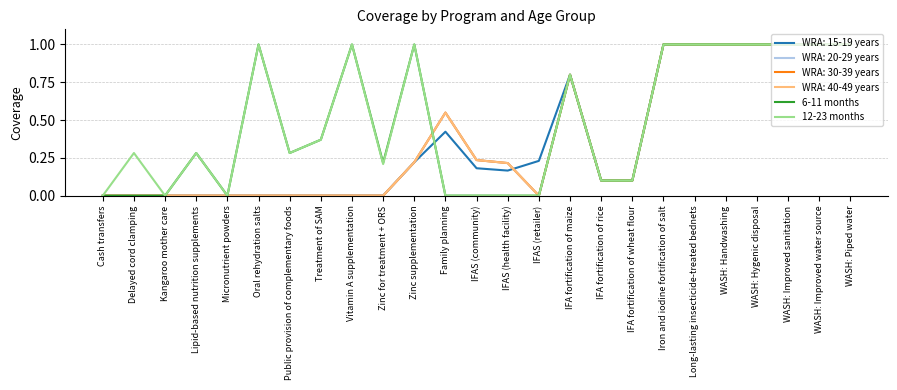

Is this an area chart (filled region under the line)?

No